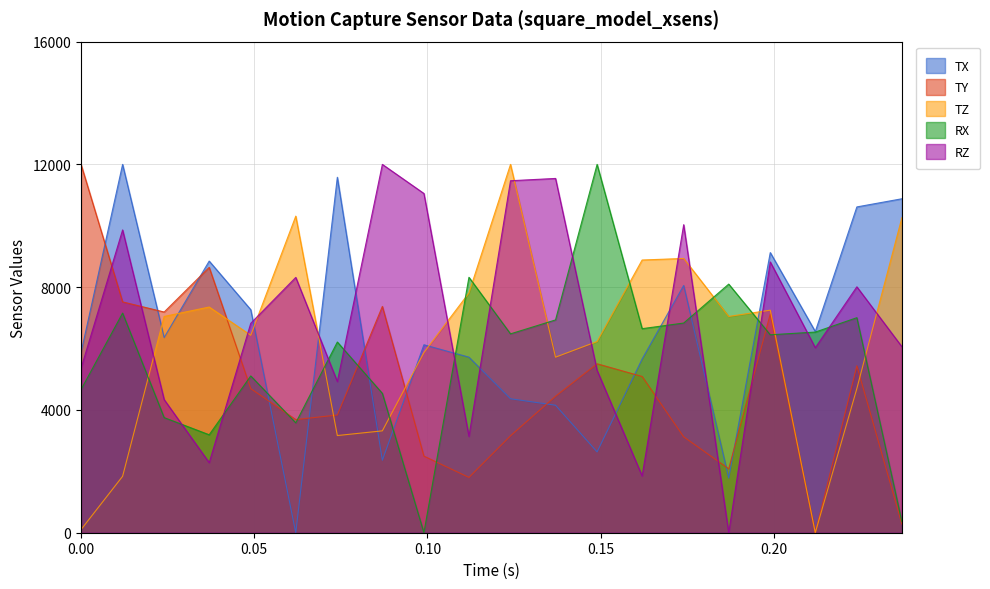

What is the highest value of the RZ series?

12000.0